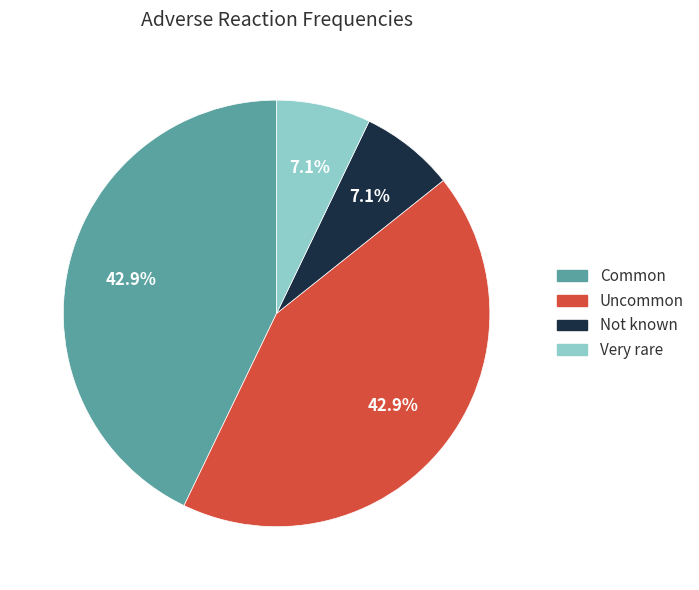

The Not known slice represents 7% of the pie. True or false?

True